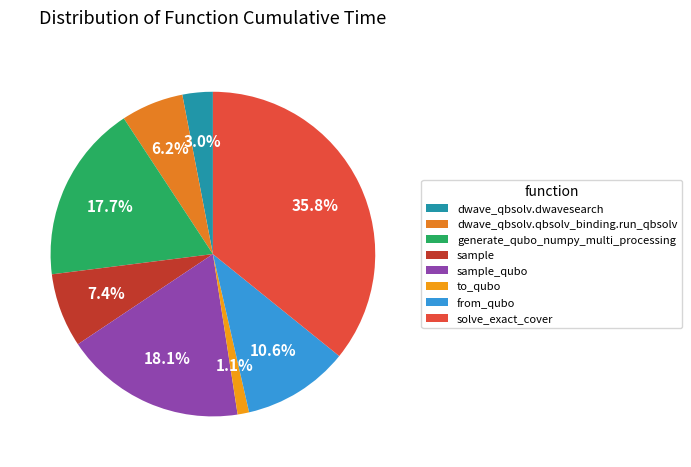

To the nearest percent, what is the average slice percentage?

13%